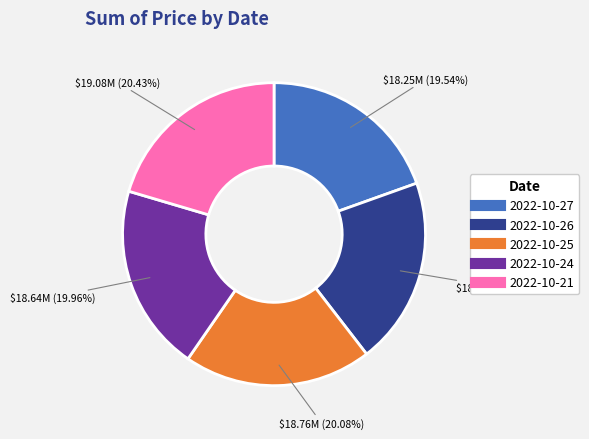

Approximately how many times larger is the value at 2022-10-25 compared to 2022-10-24?

1.0